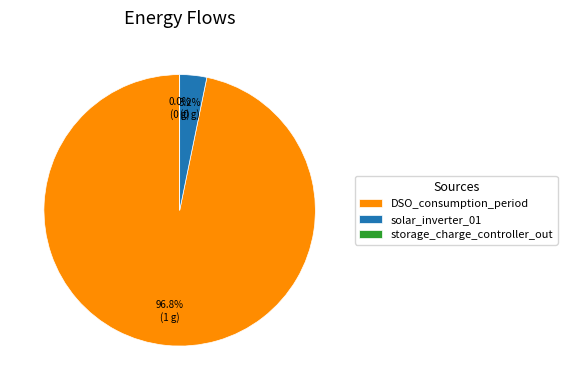

Does DSO_consumption_period represent more than half of the total?

Yes